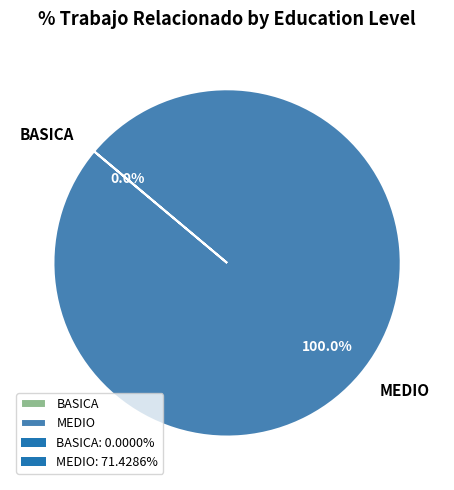

What percentage is the MEDIO slice, to the nearest percent?

100%